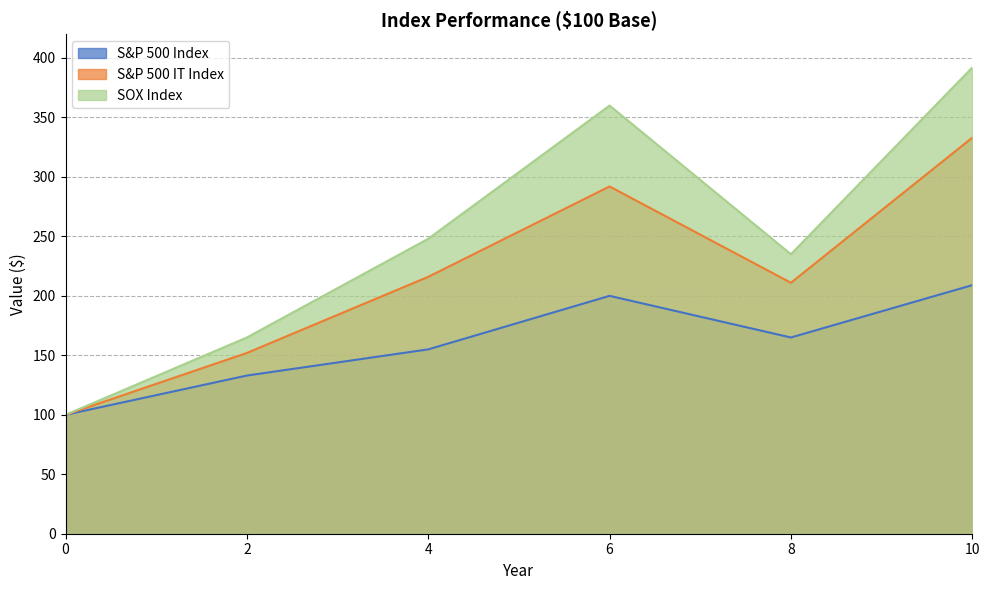

What is the highest value of the SOX Index series?

392